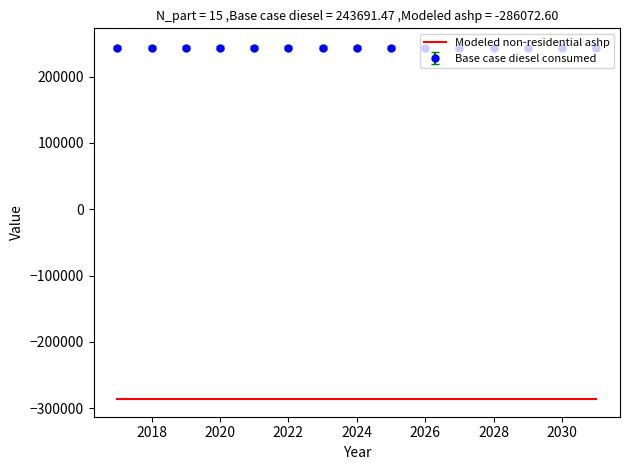

True or false: Modeled non-residential ashp and Base case diesel consumed intersect in this chart.

False